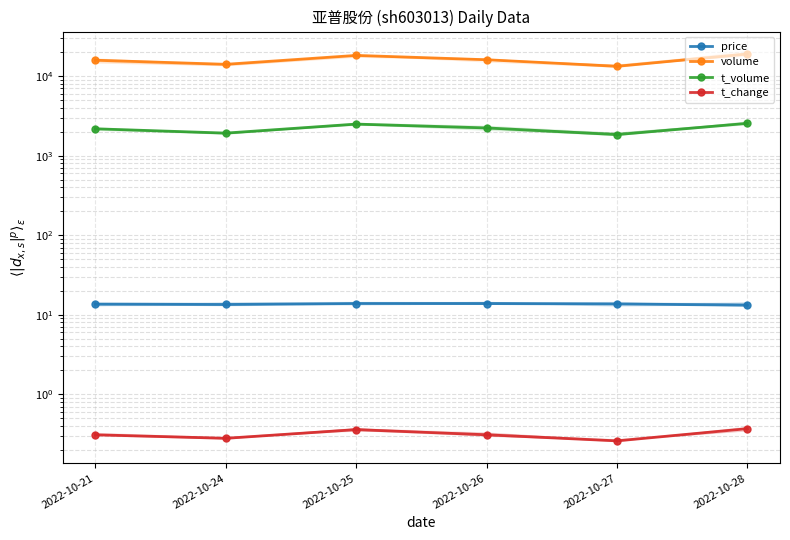

Which category has the lowest value in the t_change series?

2022-10-27